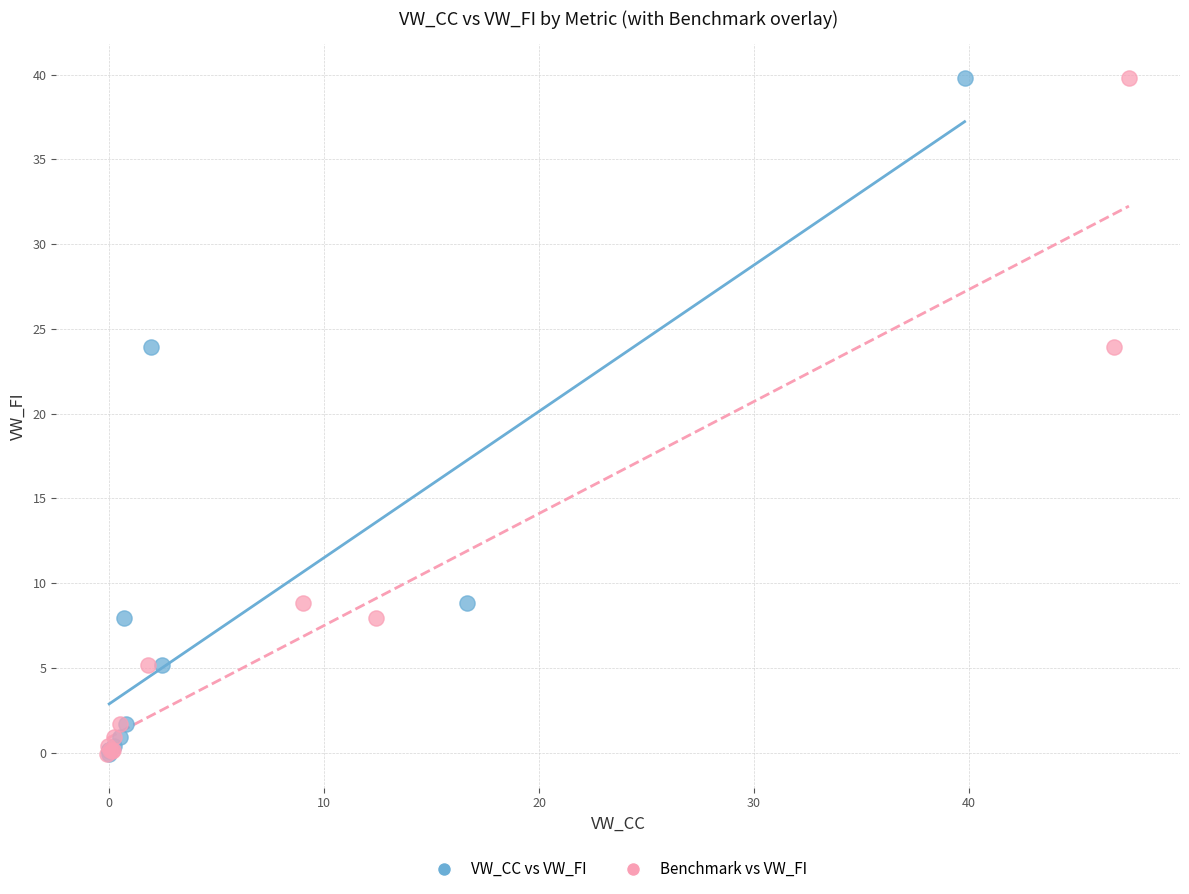

What are all the series names shown in the legend?

VW_CC vs VW_FI, Benchmark vs VW_FI